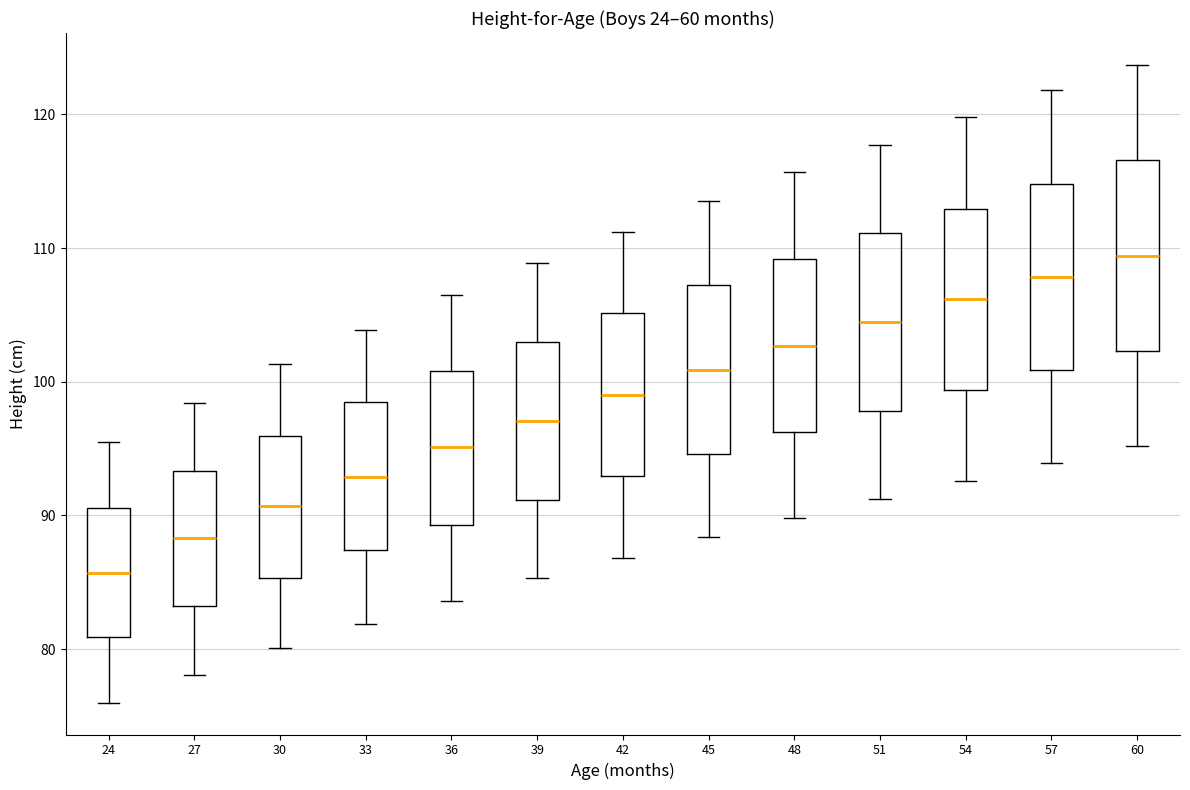

Which box's median line is the lowest?

24